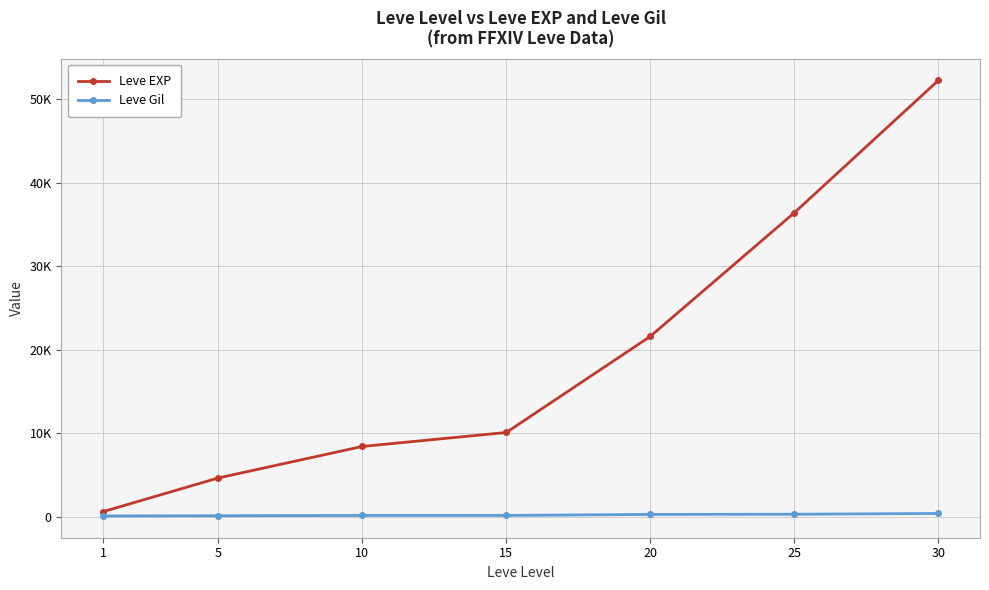

List the series in order of their peak value, highest first.

Leve EXP, Leve Gil